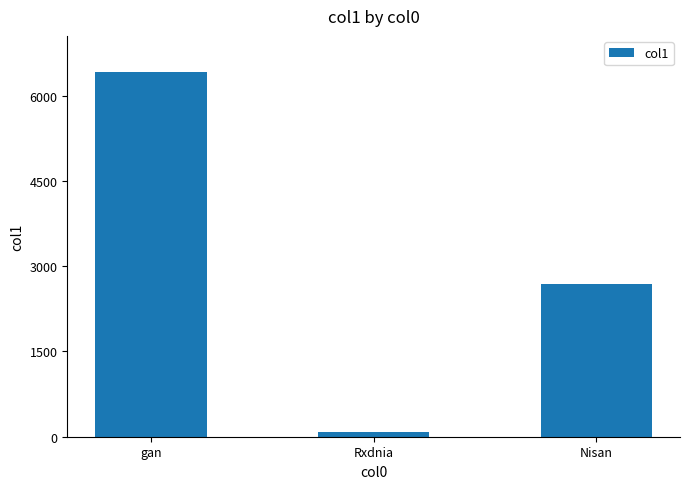

Reading left to right, transcribe all the data shown in this chart.

6413.1	90.5	2685.0